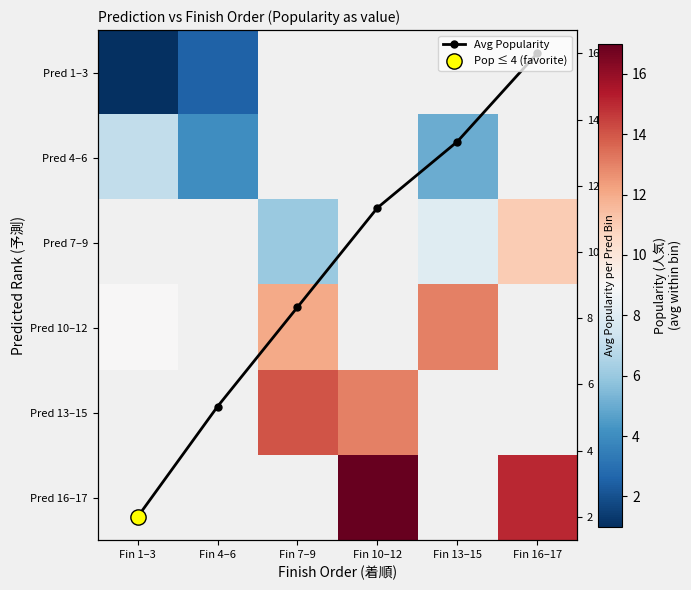

True or false: Avg Popularity has more than 0 points higher than both neighbors.

False